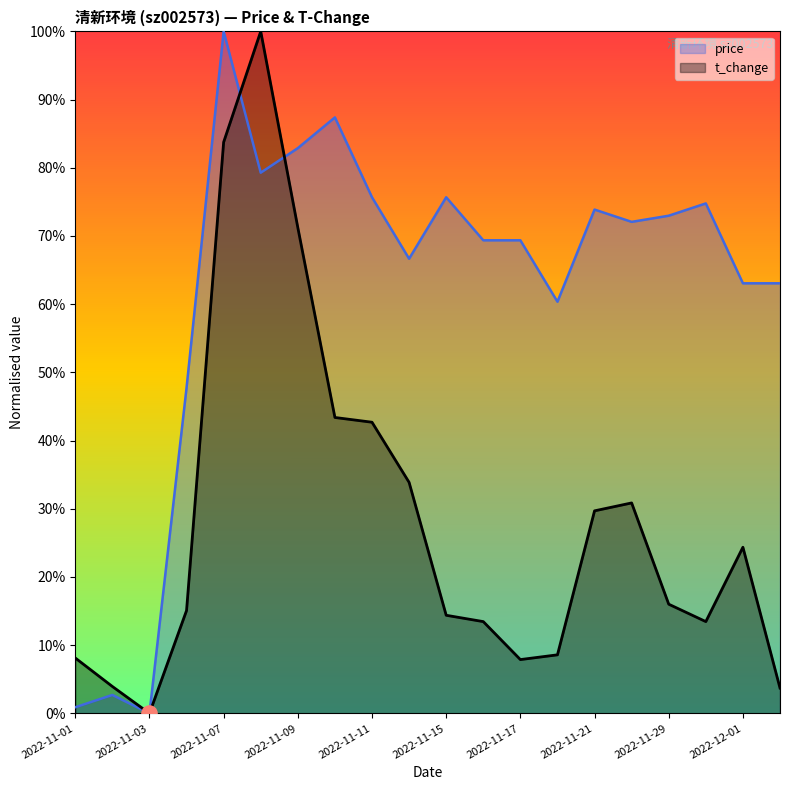

What are all the series names shown in the legend?

price, t_change